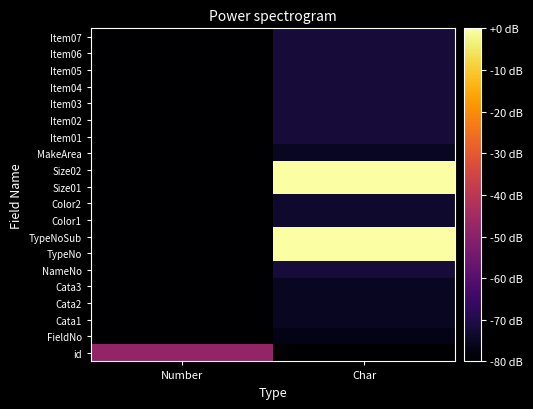

At which category is the sum across all series the highest?

Char